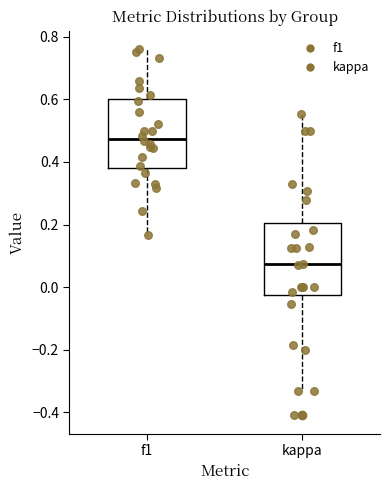

Reading left to right, transcribe this box plot: for each box, give where its median line is, the range the box spans, and where its two whiskers end, as read against the y-axis. The values are not printed on the chart, so give them approximately, as read against the axis.

f1: median 0.48, box 0.38 to 0.60, whiskers 0.16 to 0.76
kappa: median 0.08, box -0.02 to 0.20, whiskers -0.34 to 0.56